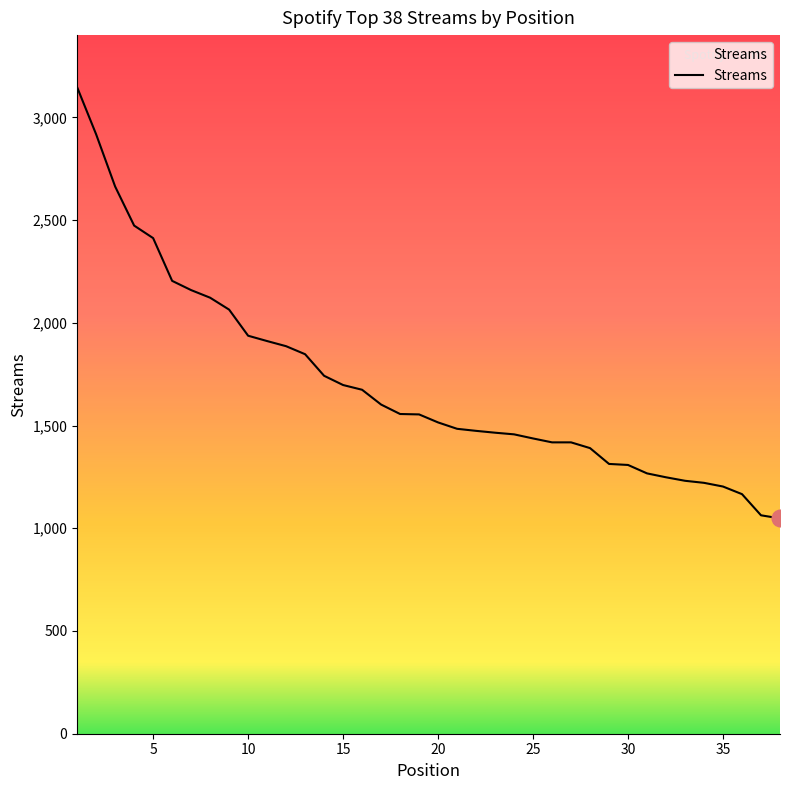

What is the smallest value displayed?

1048